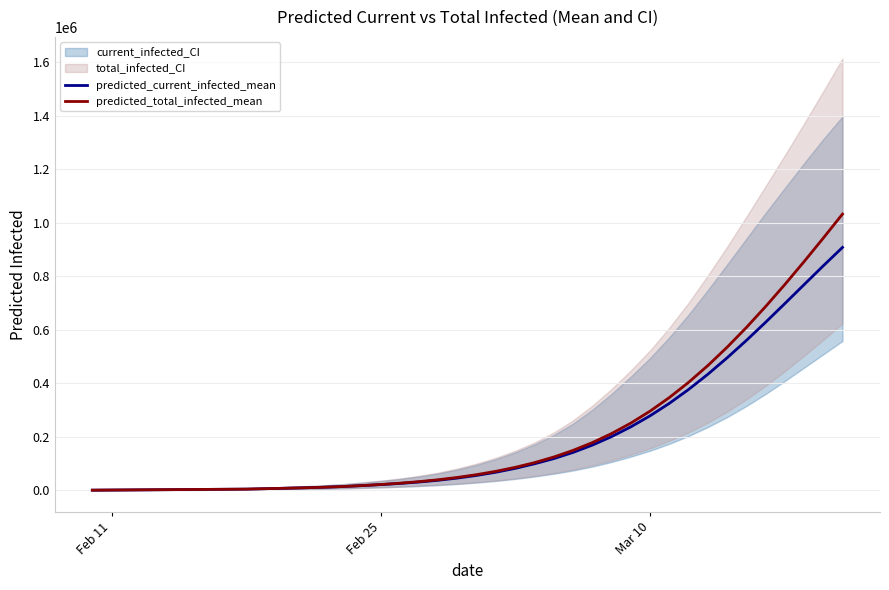

What is the value of the predicted_total_infected_mean point at the 27th from the left?

178458